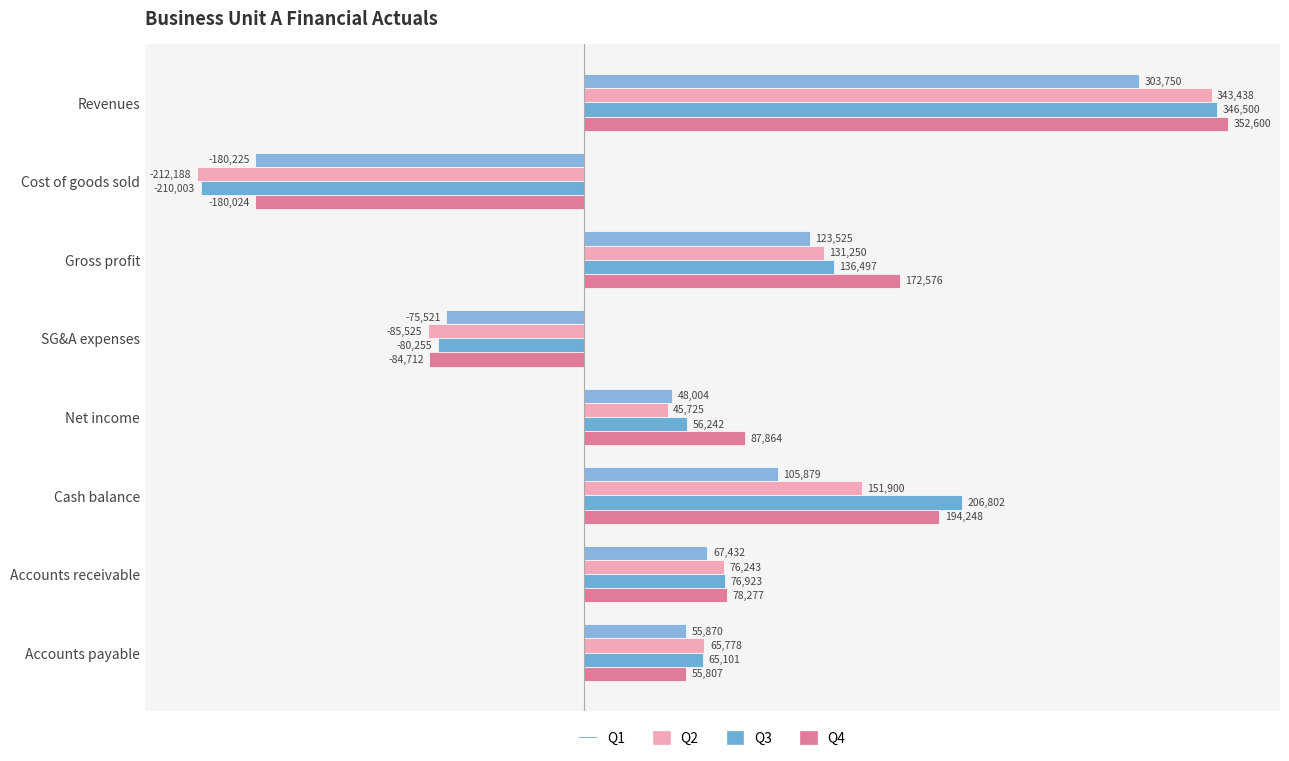

At which label is Q4 closest to 86288?

Net income